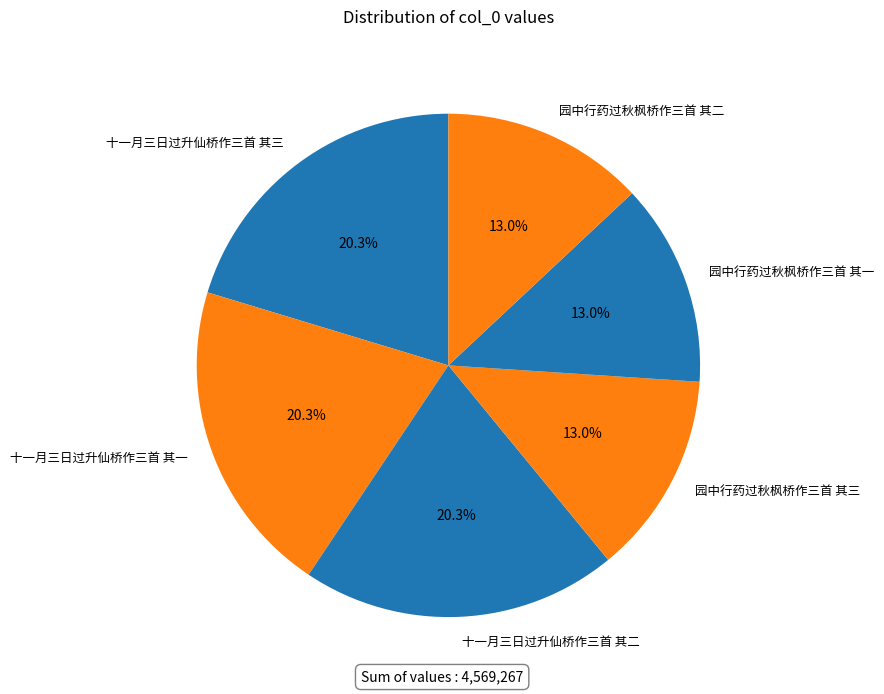

True or false: 十一月三日过升仙桥作三首 其三 accounts for 28% of the total.

False